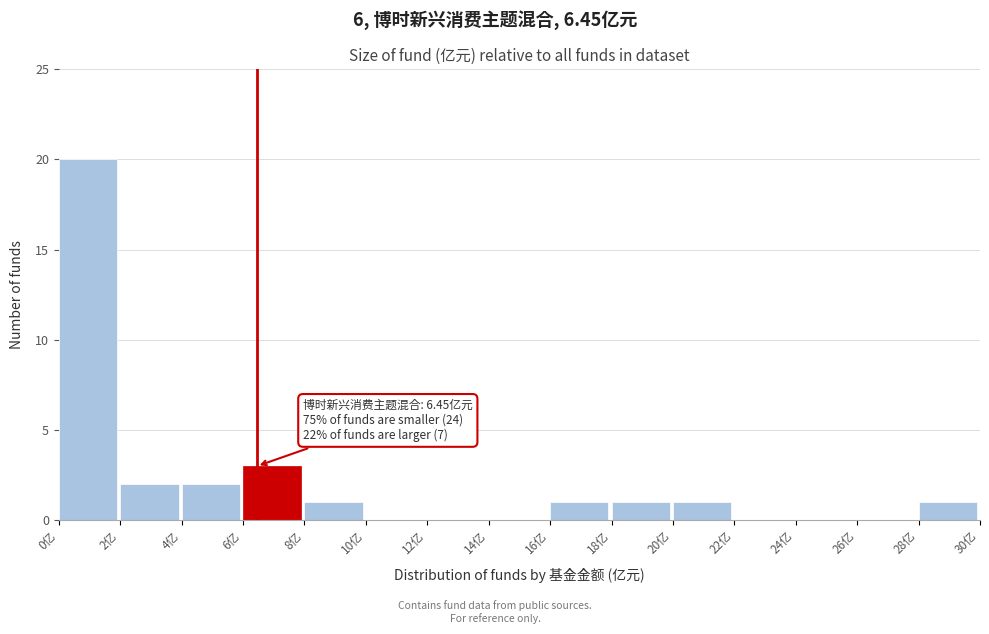

Over which range of the x-axis is the bar tallest?

0 to 2